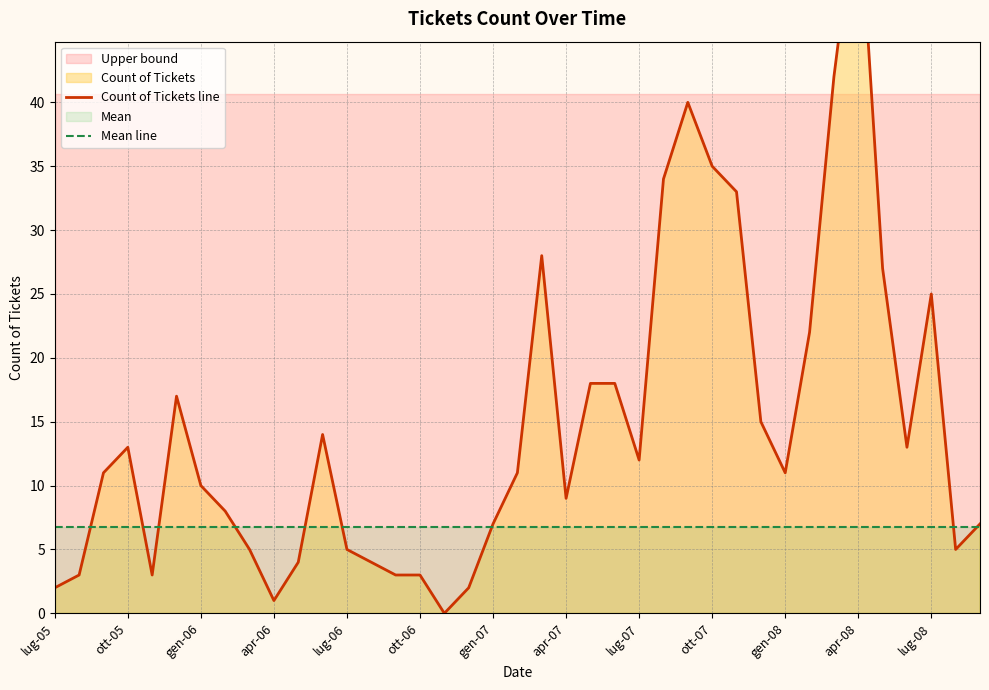

True or false: Count of Tickets line and Mean line intersect in this chart.

True